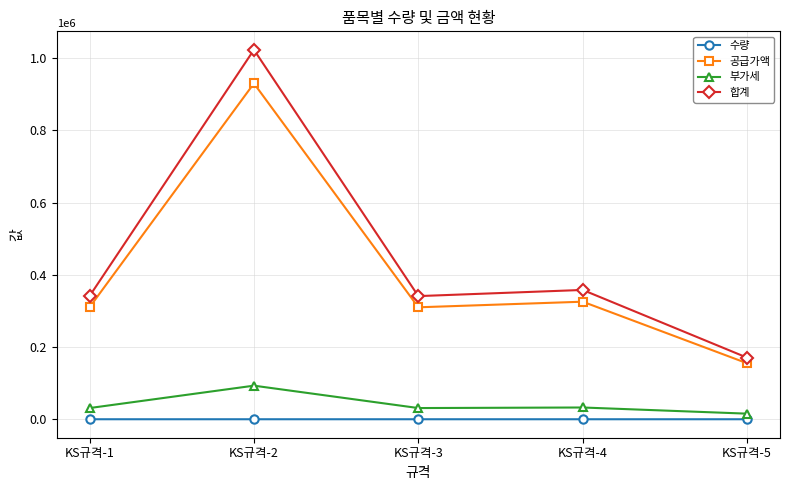

What are all the series names shown in the legend?

수량, 공급가액, 부가세, 합계